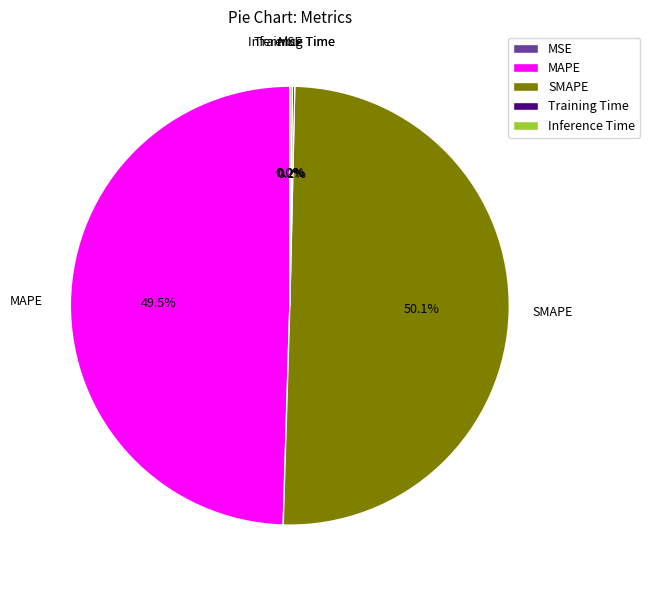

What percentage is NOT represented by MAPE?

50.5%